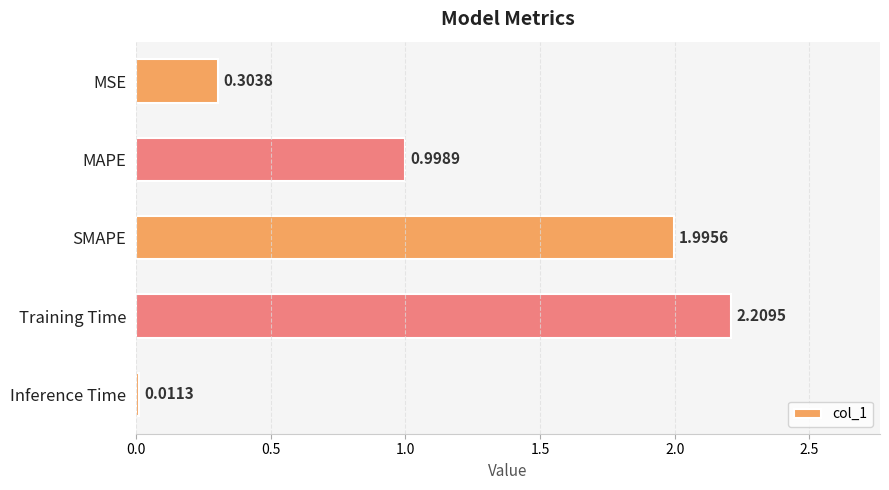

List the labels in order of value, smallest first.

Inference Time, MSE, MAPE, SMAPE, Training Time